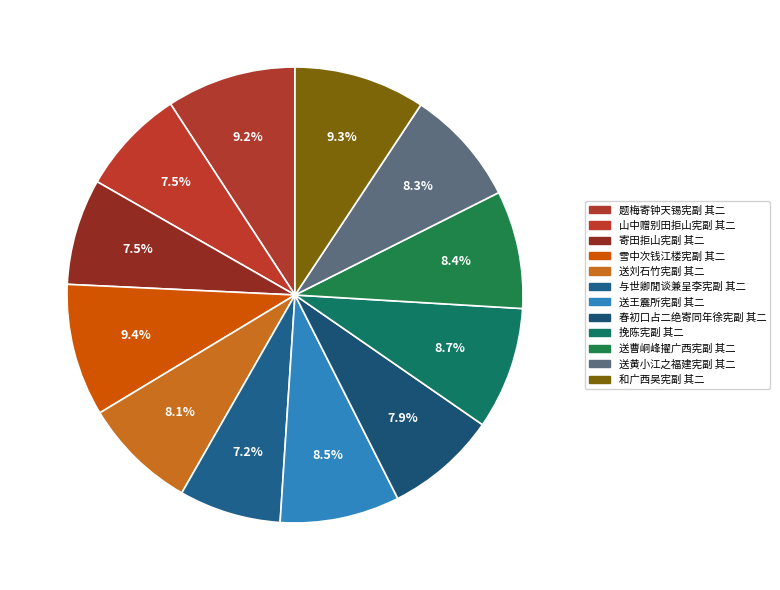

What percentage is the 和广西吴宪副 其二 slice, to the nearest percent?

9%